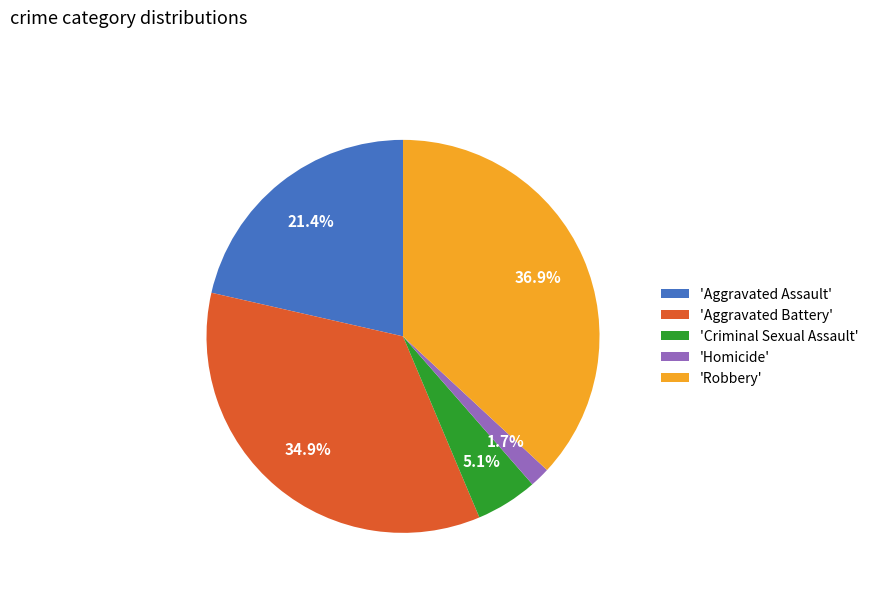

To the nearest percent, what is the difference between the largest and smallest slice percentages?

35%